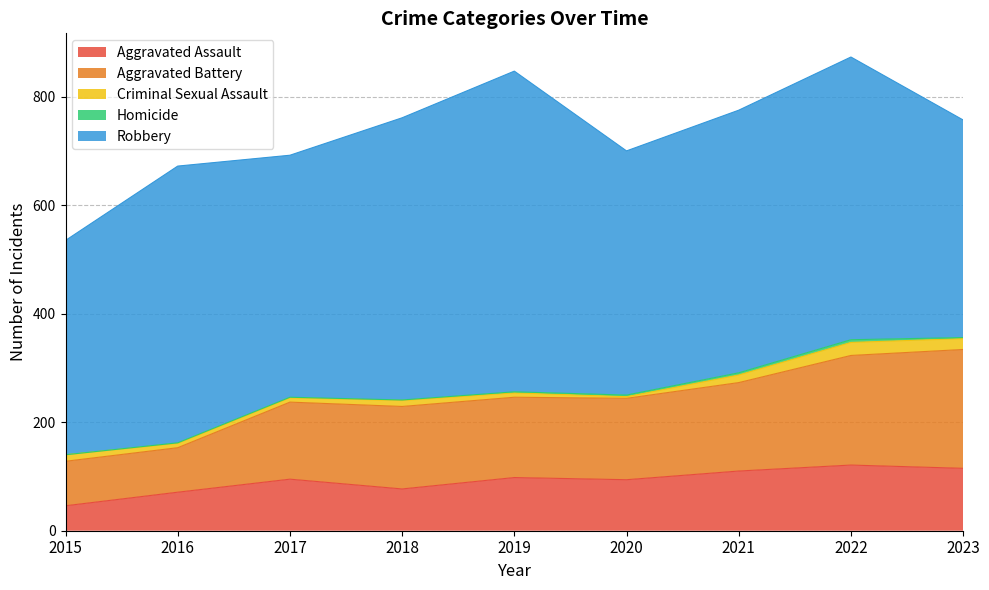

How many values in the Robbery series exceed 484?

4